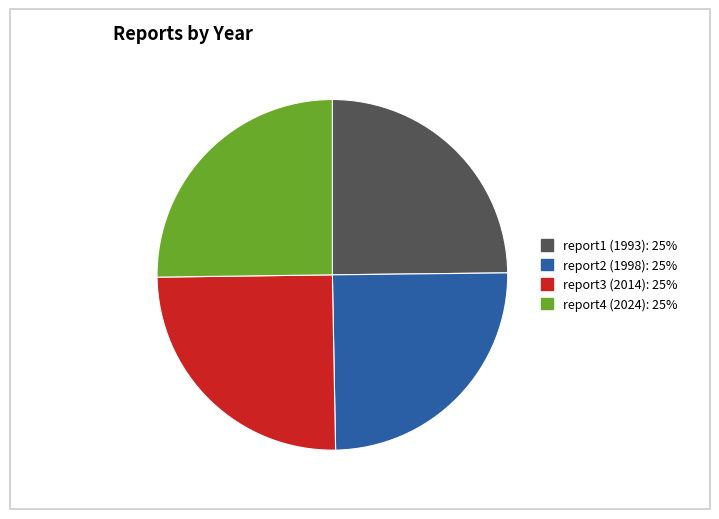

What is the ratio of the value at report3 (2014): 25% to the value at report2 (1998): 25%?

1.0